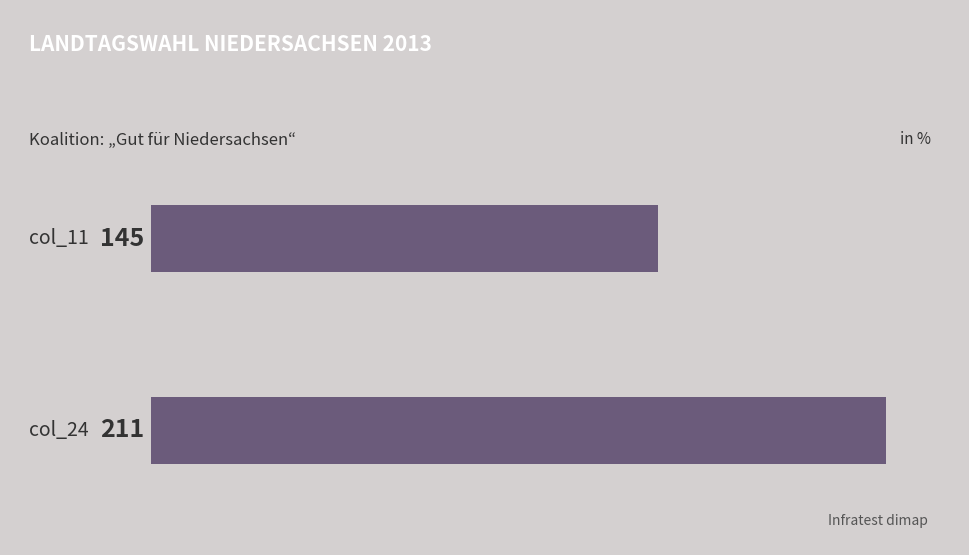

What is the maximum value shown in the chart?

211.0